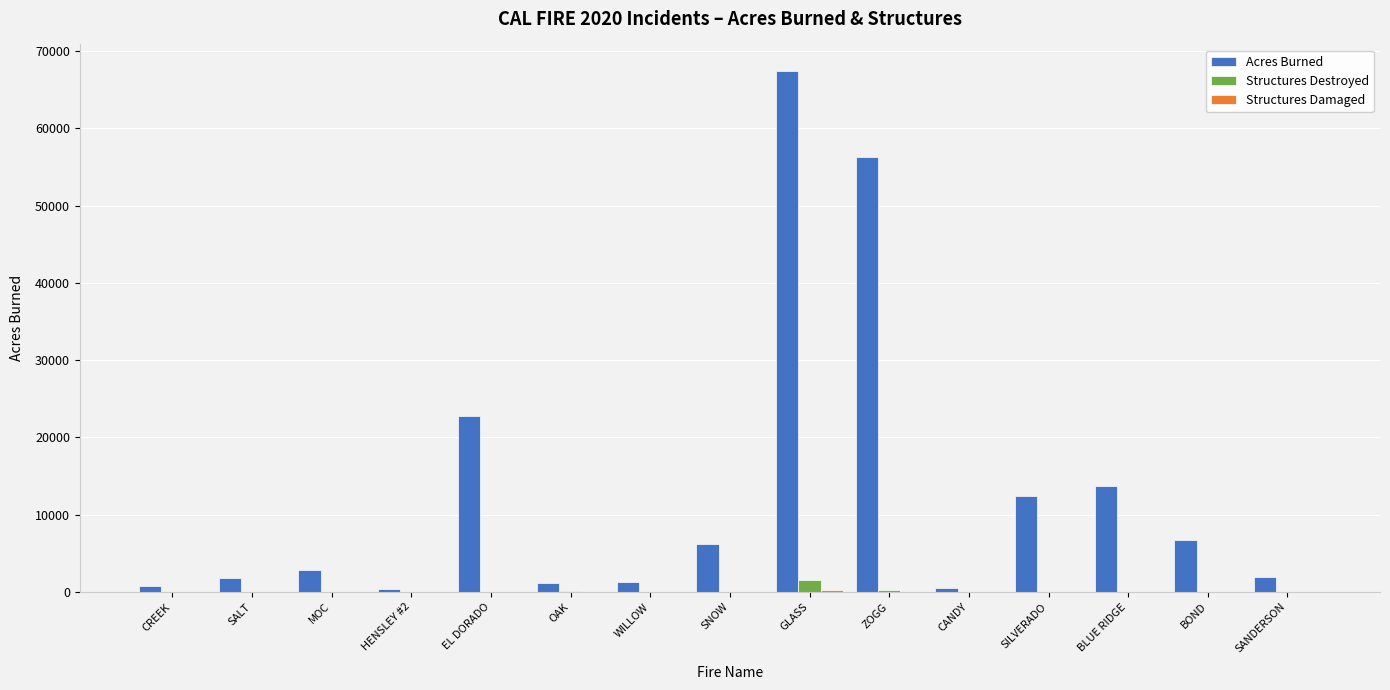

Is it true that Acres Burned equals 22744 at EL DORADO?

True